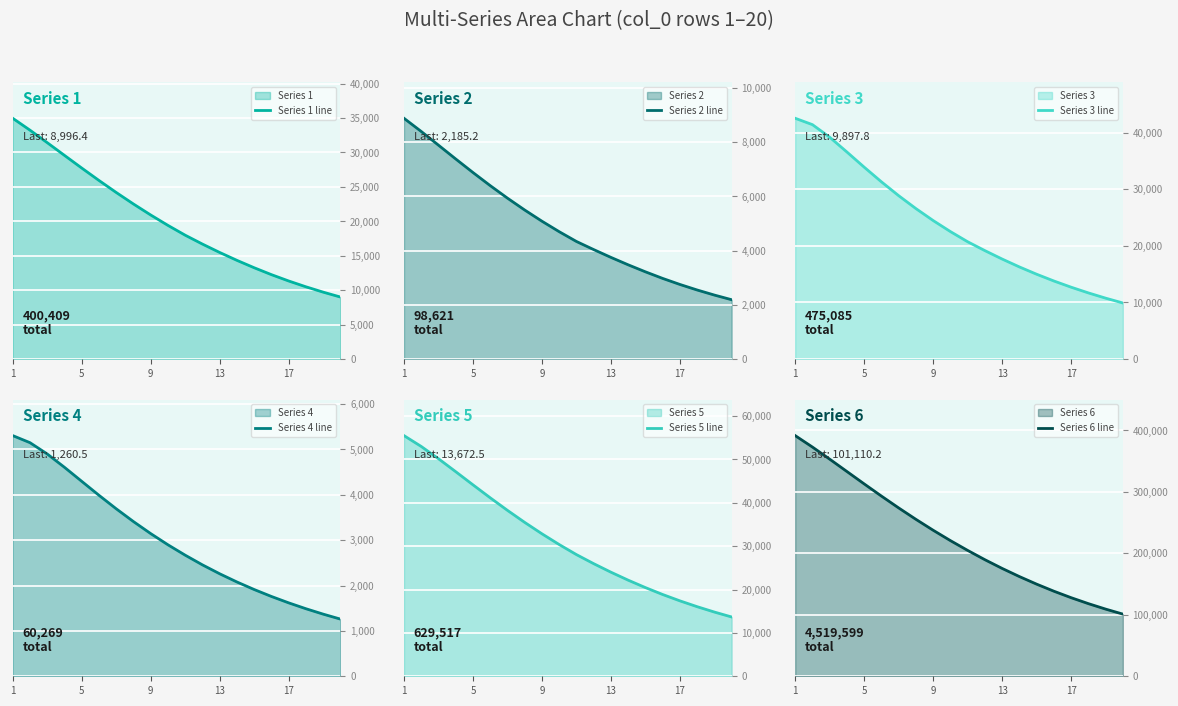

What is the sum of the Series 4 line values at 7 and 18?

4780.1